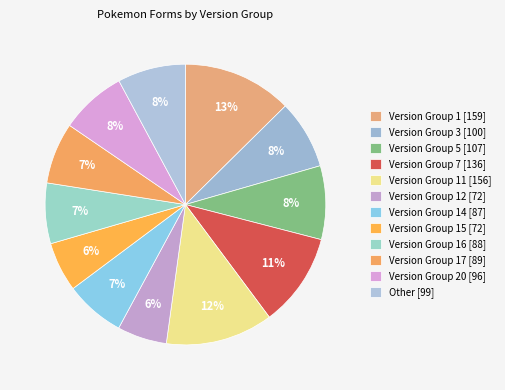

How many slices are in this pie chart?

12